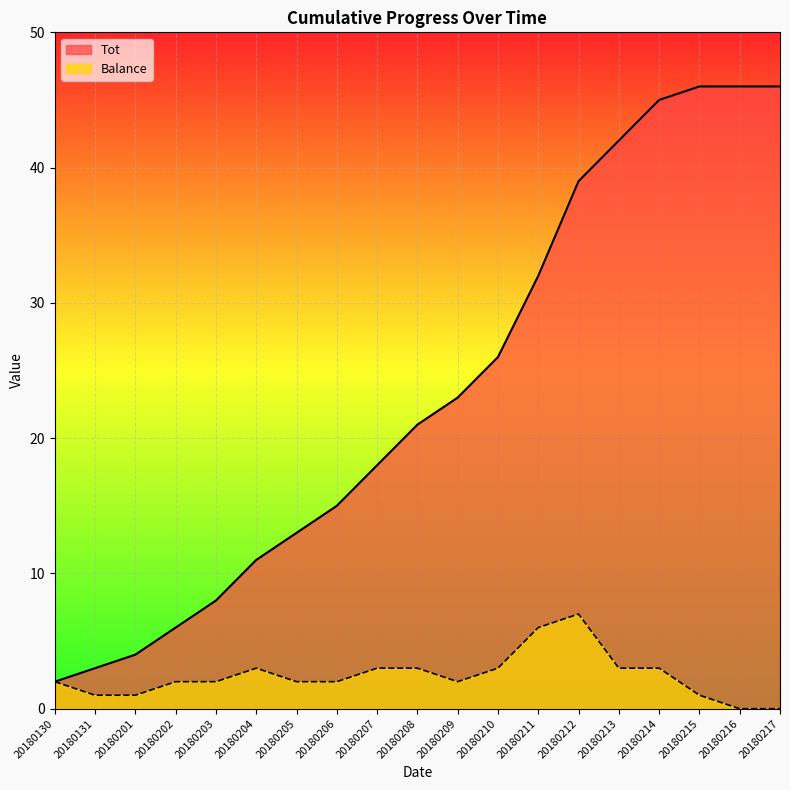

True or false: Balance has a value of 4 at 20180202.

False